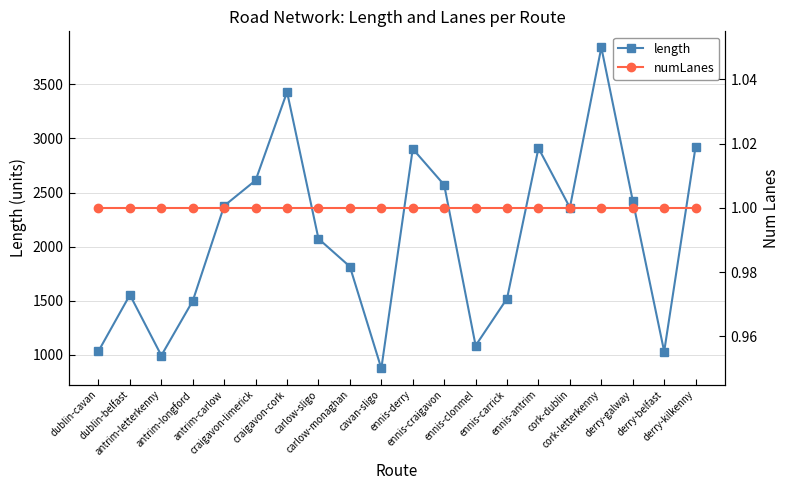

What is the total value across all series at derry-galway?

2425.7